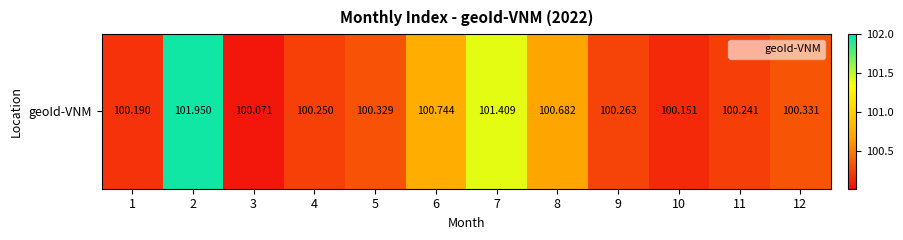

True or false: the data shows 145.9 at 6.

False